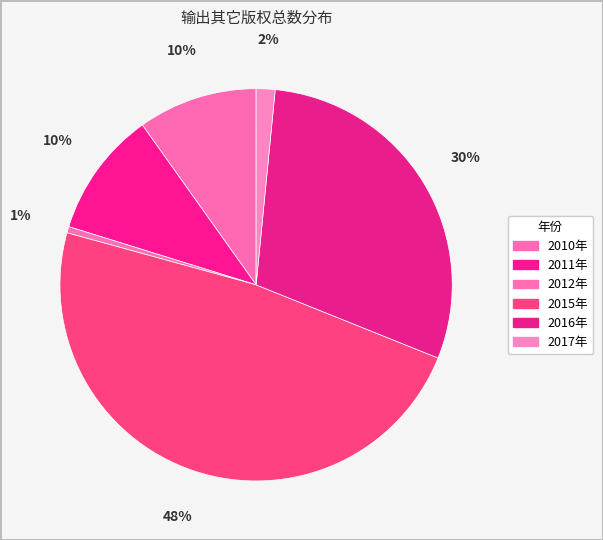

True or false: 2012年 accounts for 1% of the total.

True